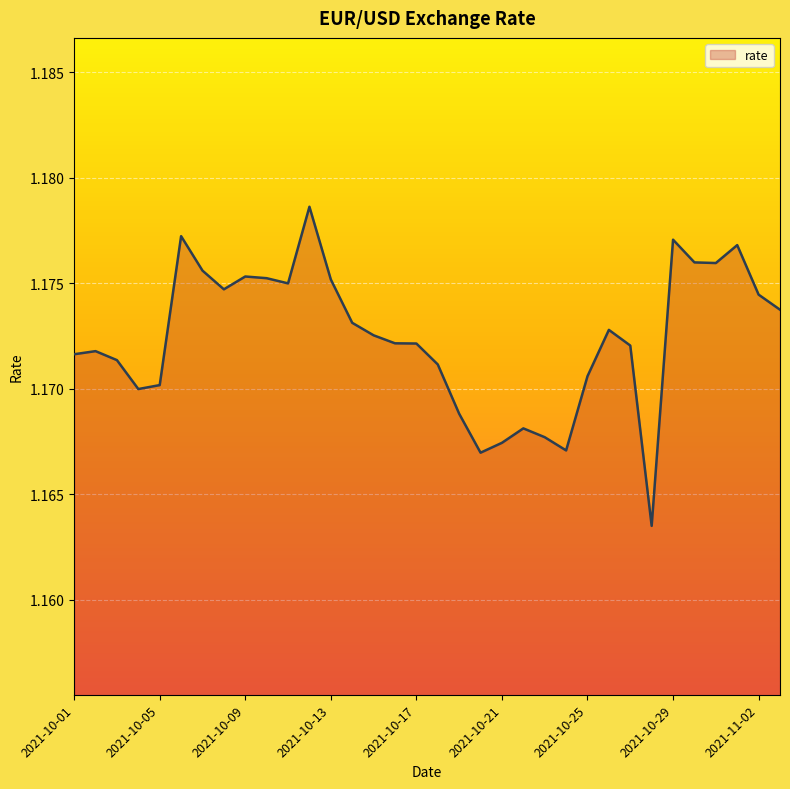

How many lines are shown in the chart?

1